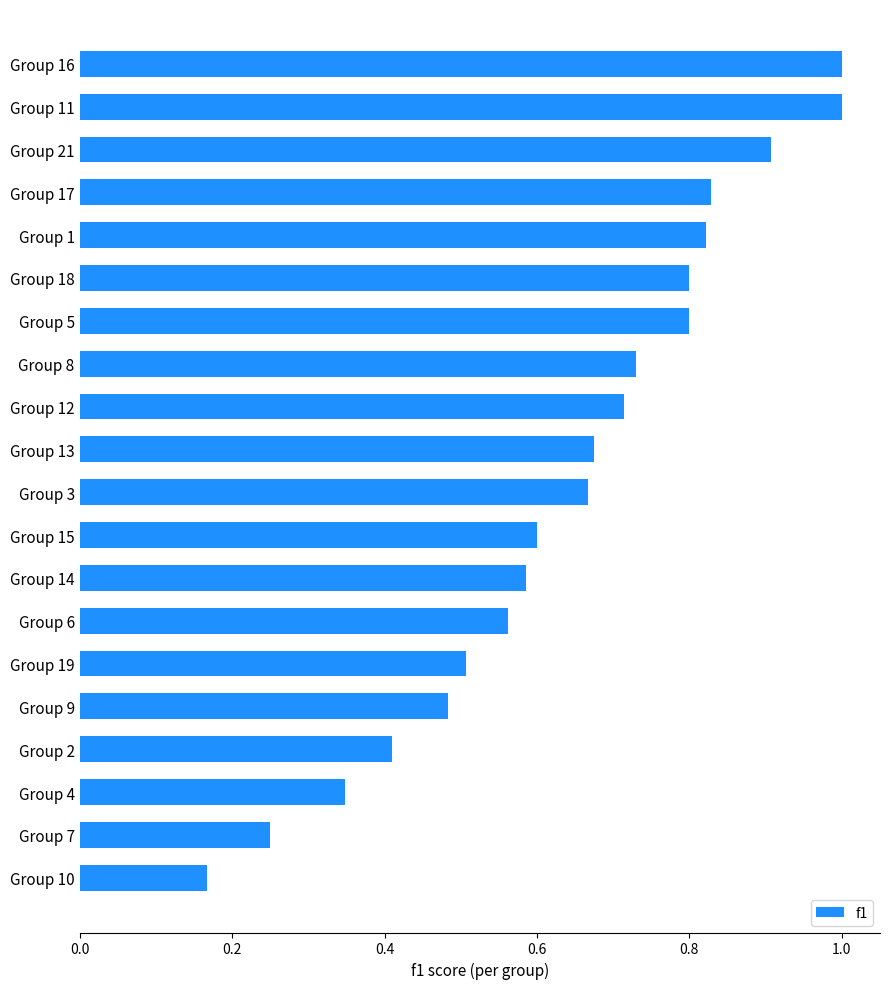

What is the change in value from Group 3 to Group 5?

+0.1